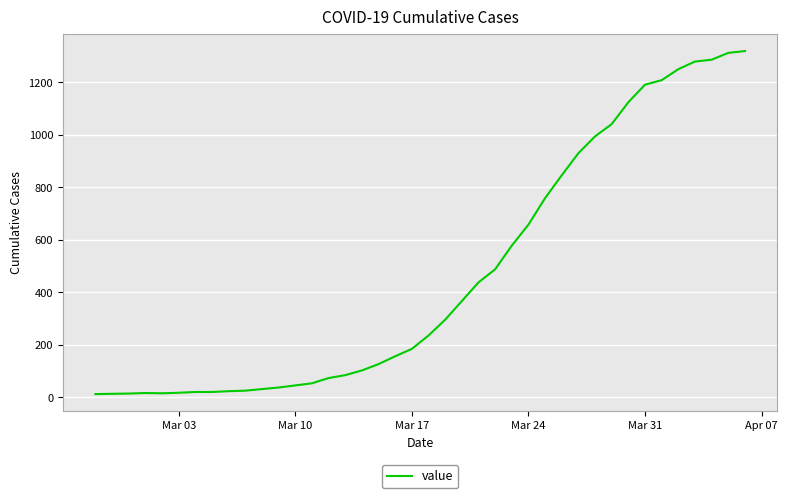

What is the difference between the maximum and minimum values?

1306